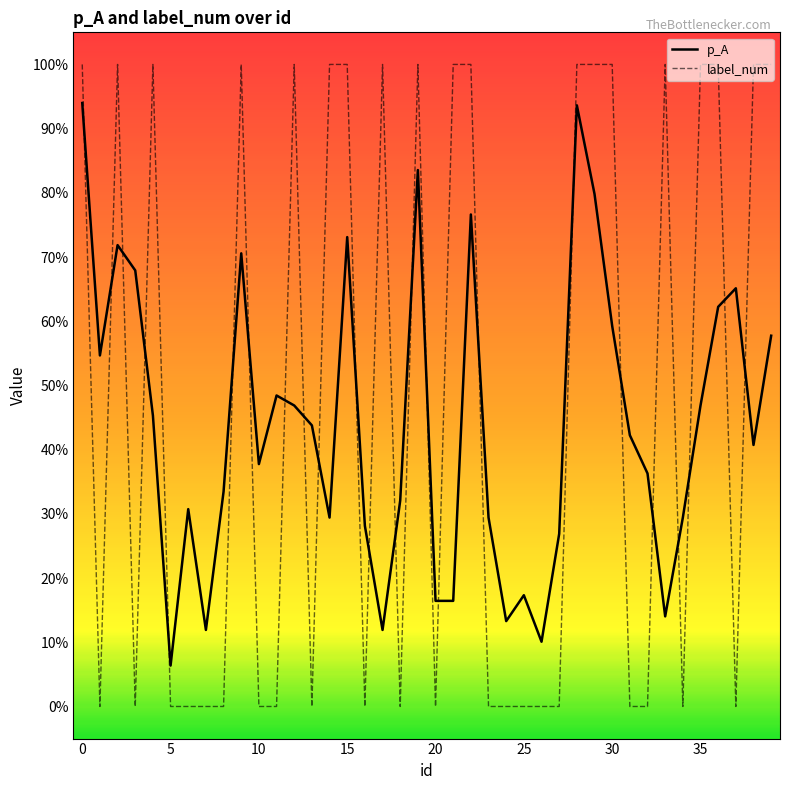

Is this an area chart (filled region under the line)?

No